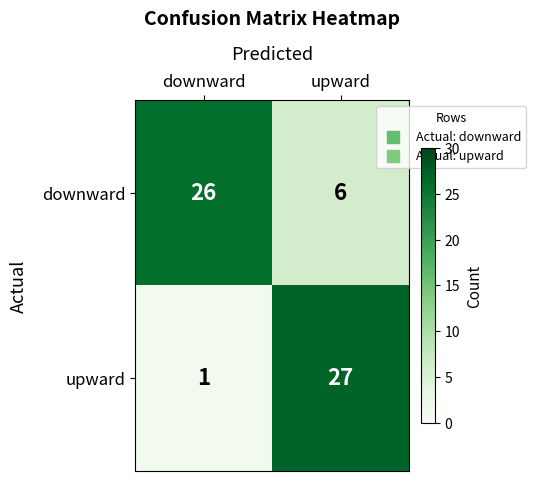

What is the difference between the downward values at upward and downward?

20